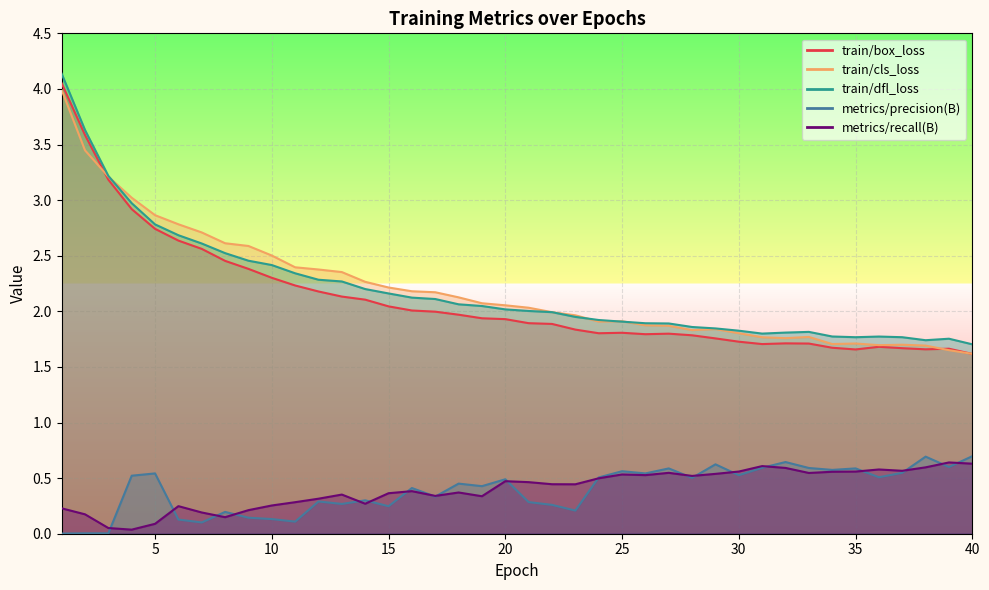

What is the difference between the metrics/recall(B) values at 3 and 26?

0.5